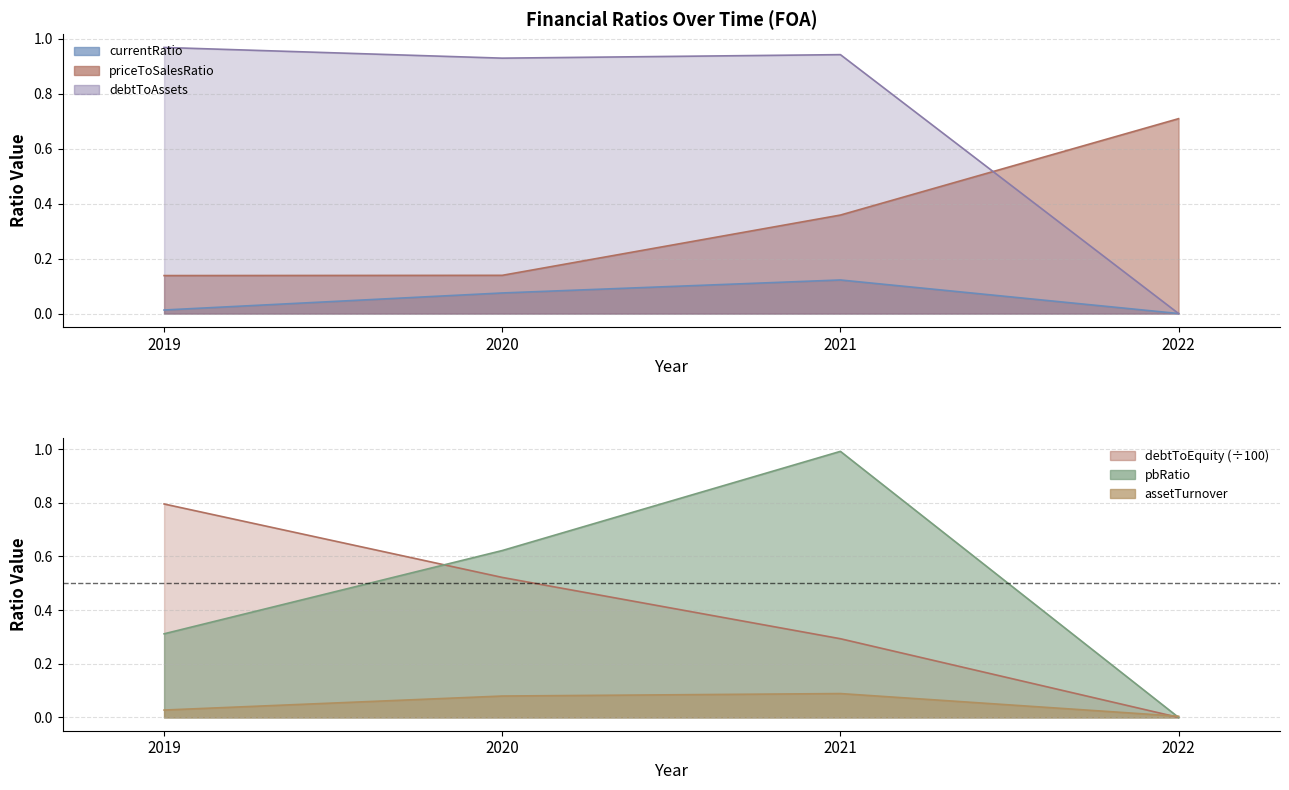

What is the approximate value of pbRatio at 2020?

0.6